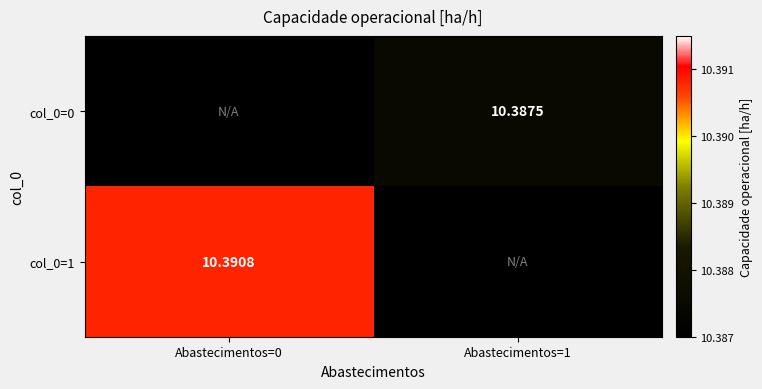

The col_0=1 series shows 10.4 at Abastecimentos=0. True or false?

True